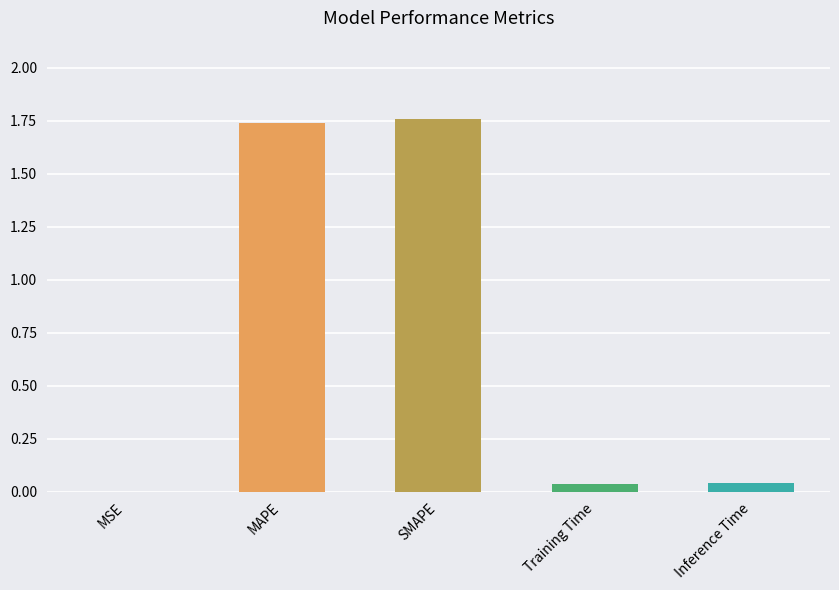

Is it true that the value at Inference Time is 0.0?

True